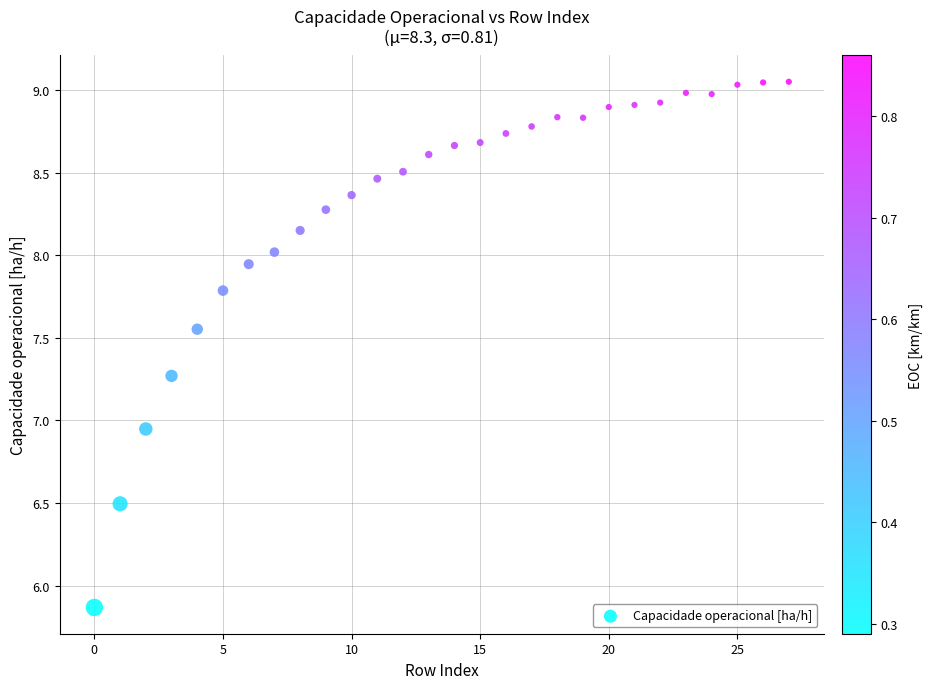

What is the range of Y values (max minus min)?

3.2